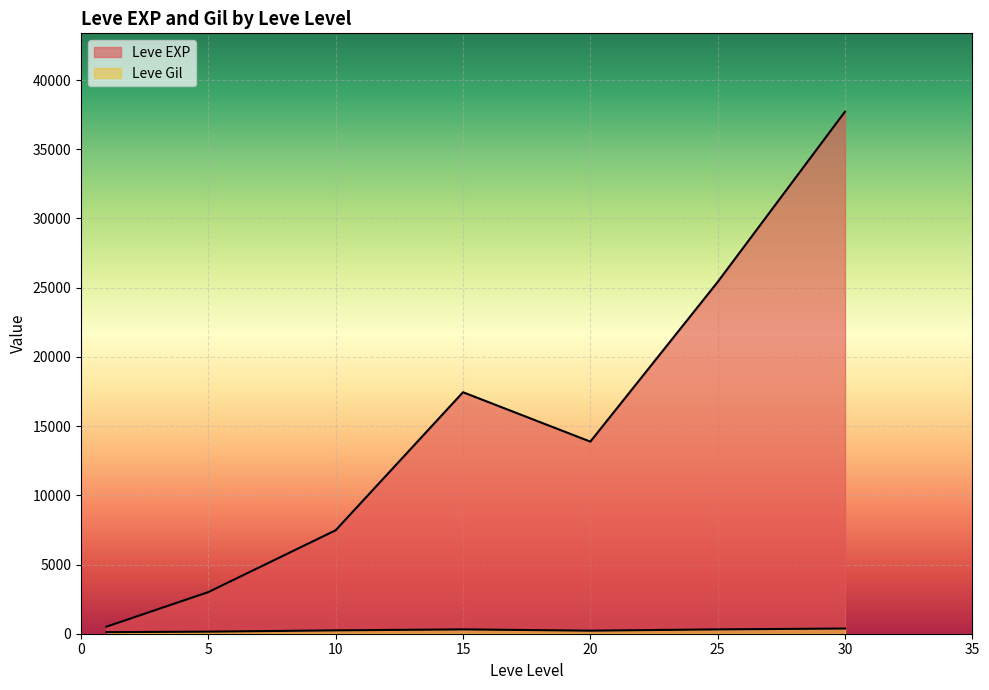

The value of Leve Gil at 20 is 105. True or false?

True